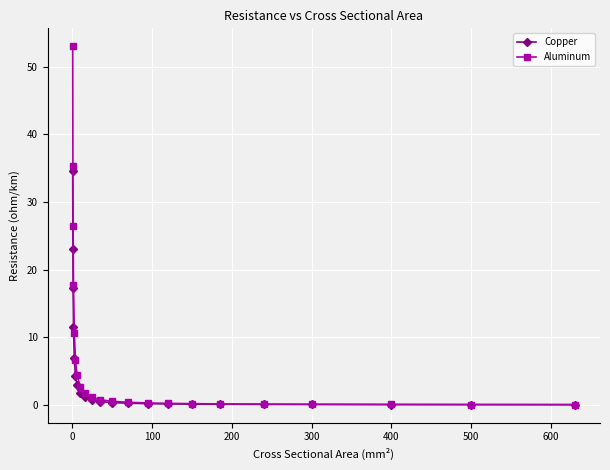

Which series has the widest spread of values?

Aluminum